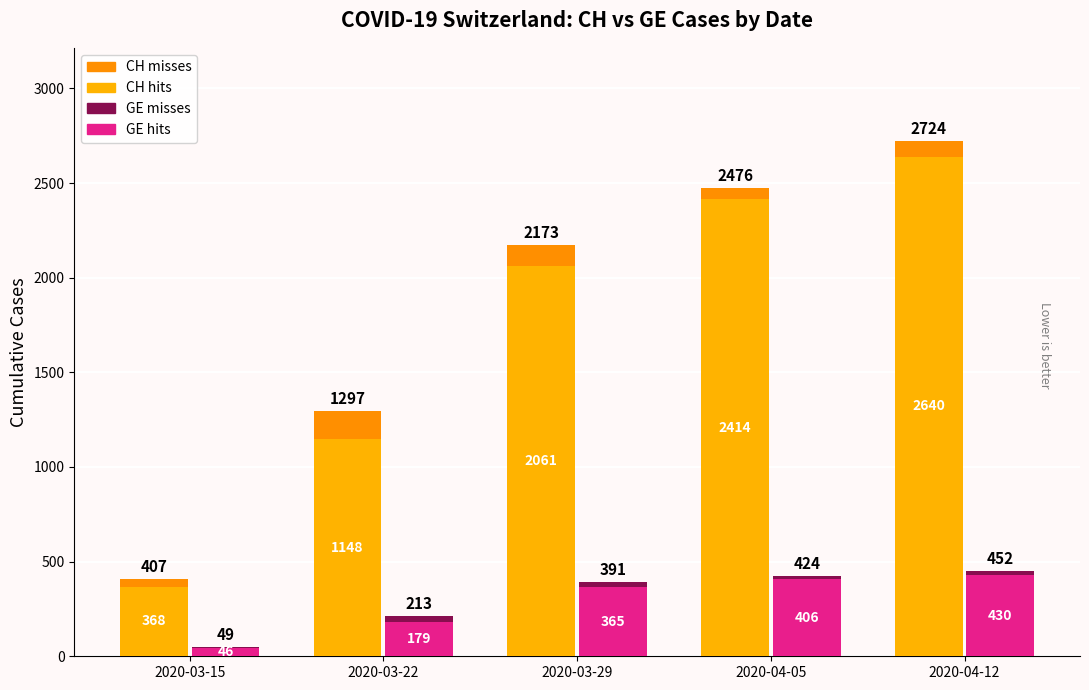

Read the CH hits value at 2020-03-15.

368